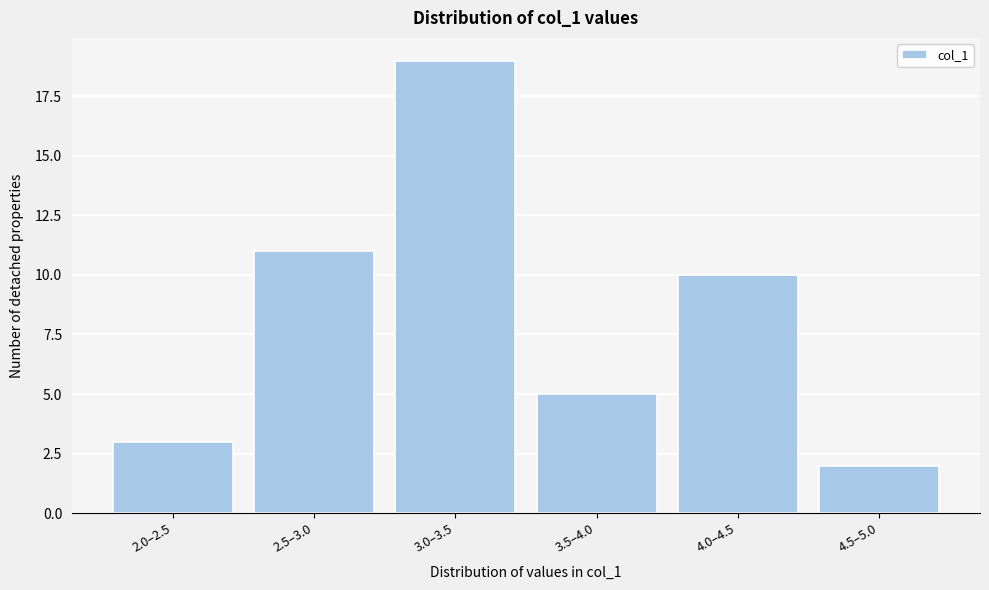

Reading right to left, what are all the values shown in this chart?

4.5–5.0=2	4.0–4.5=10	3.5–4.0=5	3.0–3.5=19	2.5–3.0=11	2.0–2.5=3